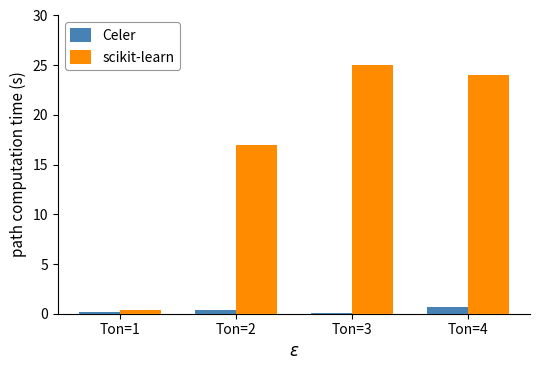

What is the total value across all series at Ton=3?

25.1